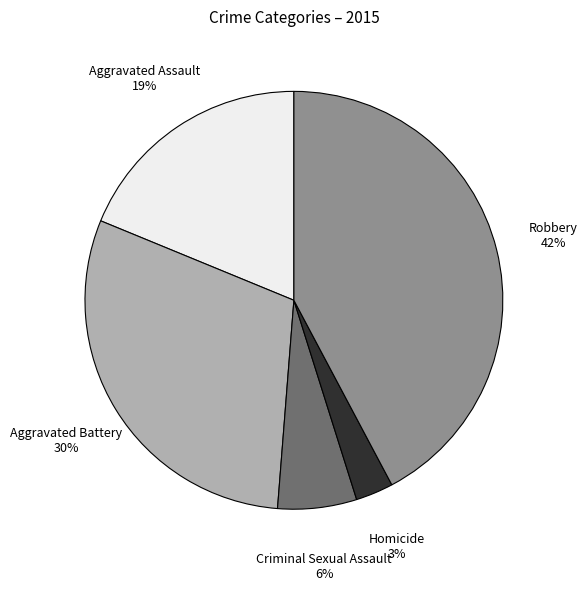

Does any single category account for the majority?

No